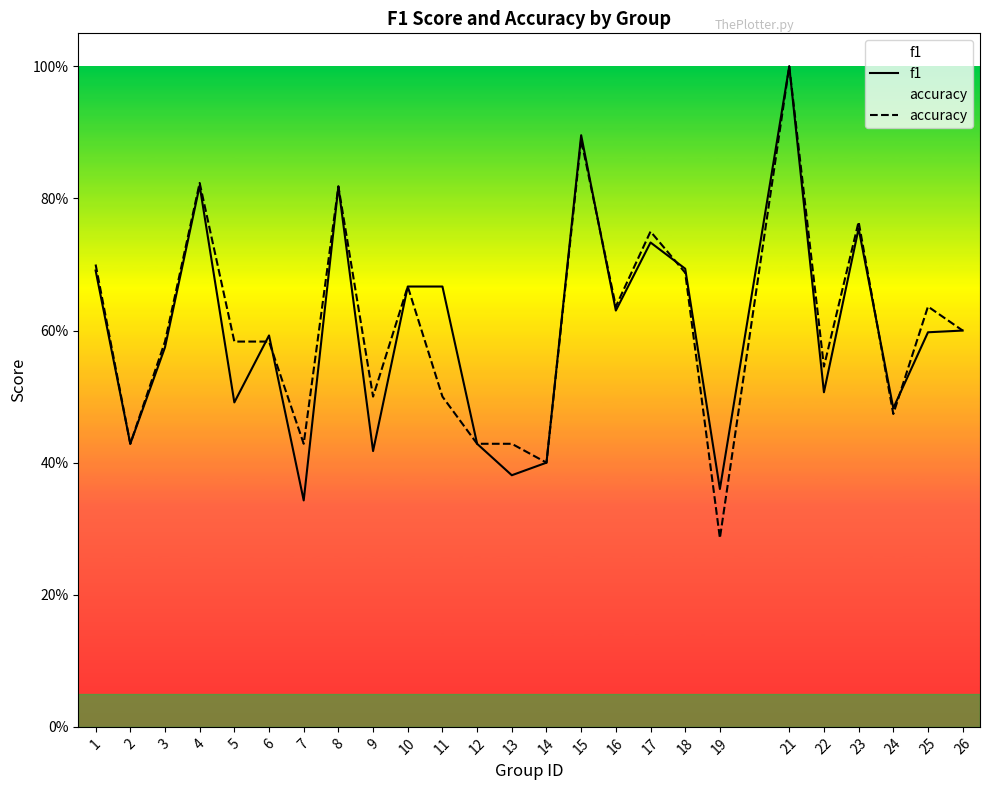

How many lines are shown in the chart?

2